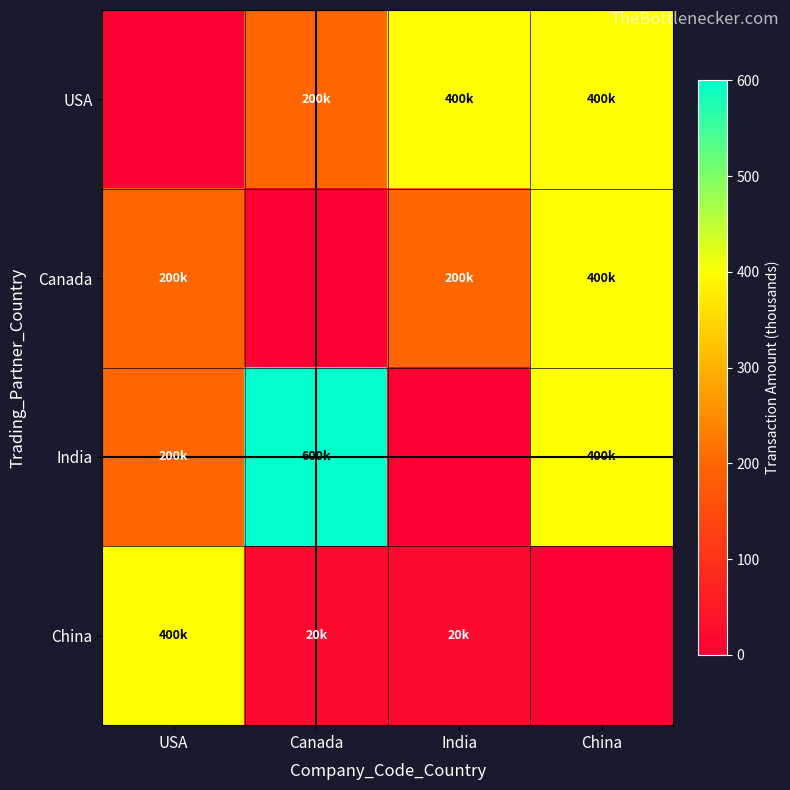

Reading right to left, what are all the values shown in this chart?

USA: China=400	India=400	Canada=200	USA=0
Canada: China=400	India=200	Canada=0	USA=200
India: China=400	India=0	Canada=600	USA=200
China: China=0	India=20	Canada=20	USA=400